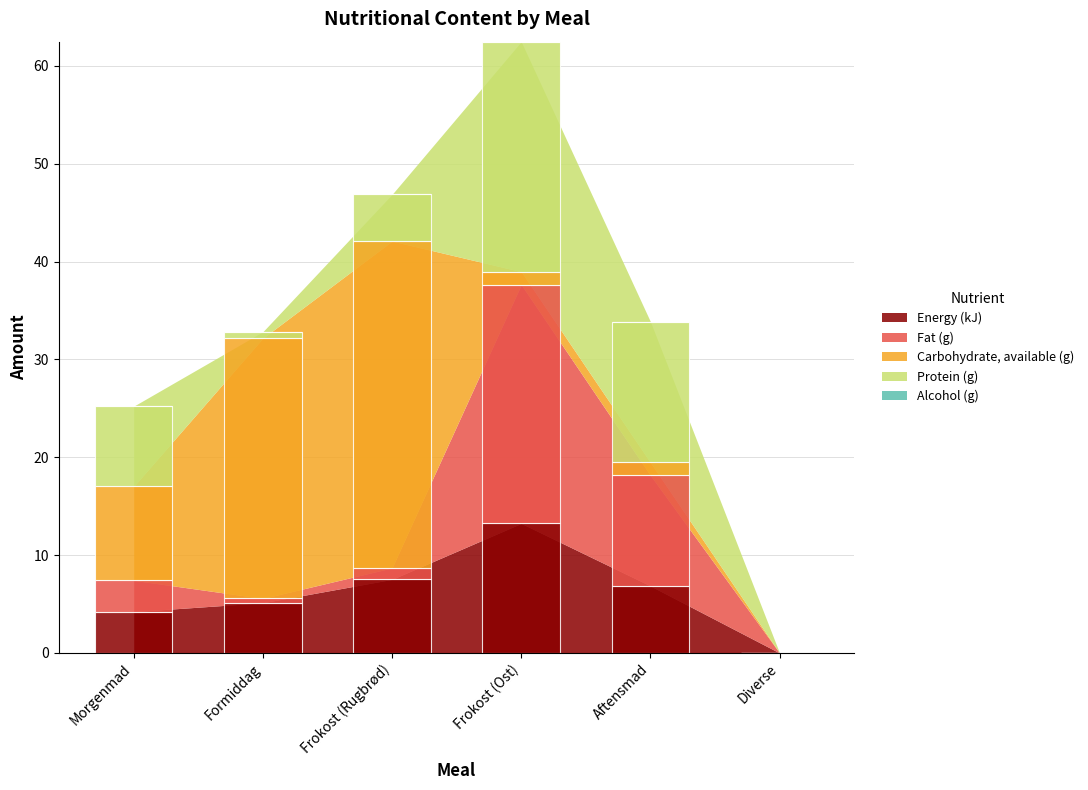

At which category is the sum across all series the highest?

Frokost (Ost)